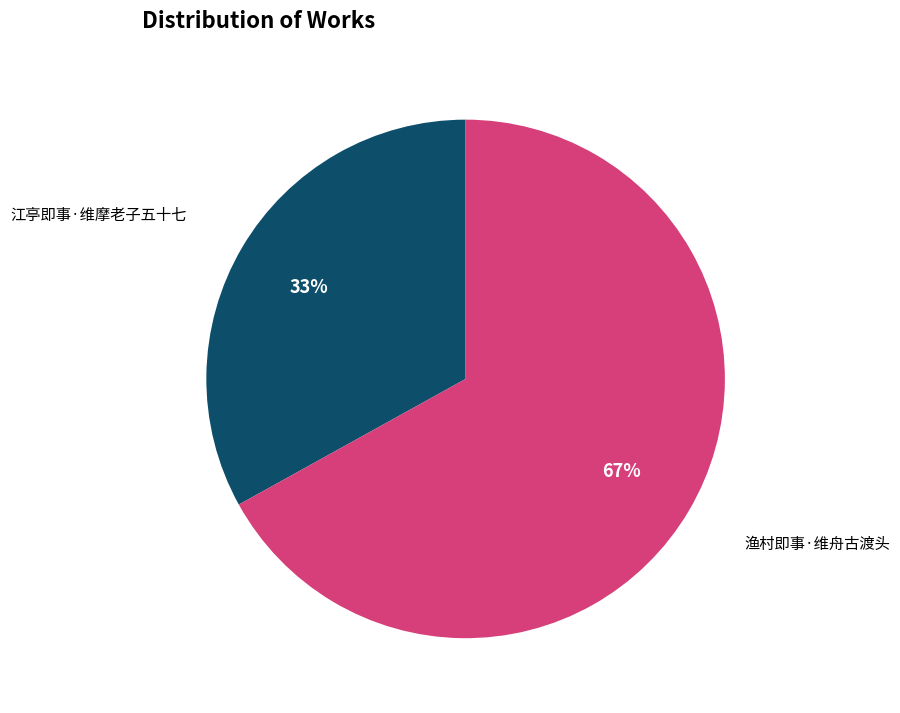

To the nearest percent, what is the difference between the largest and smallest slice percentages?

34%